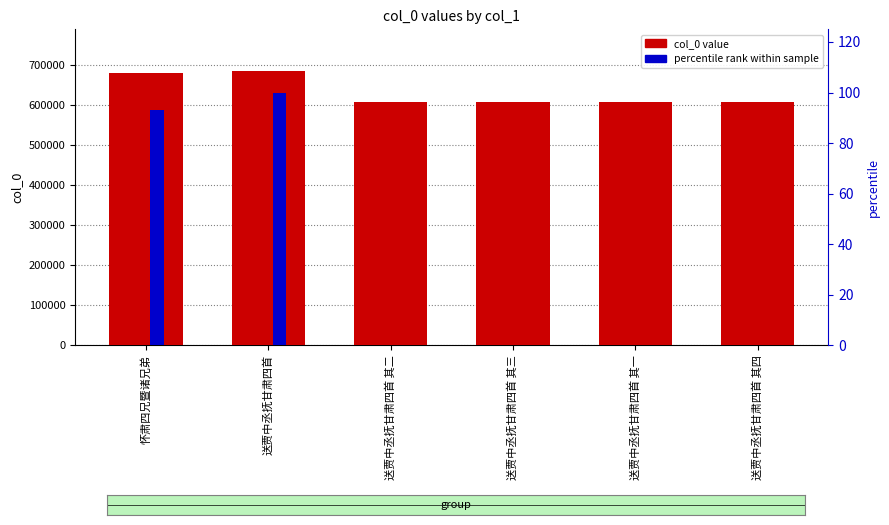

The col_0 value series shows 1138412.1 at 怀肃四兄暨诸兄弟. True or false?

False